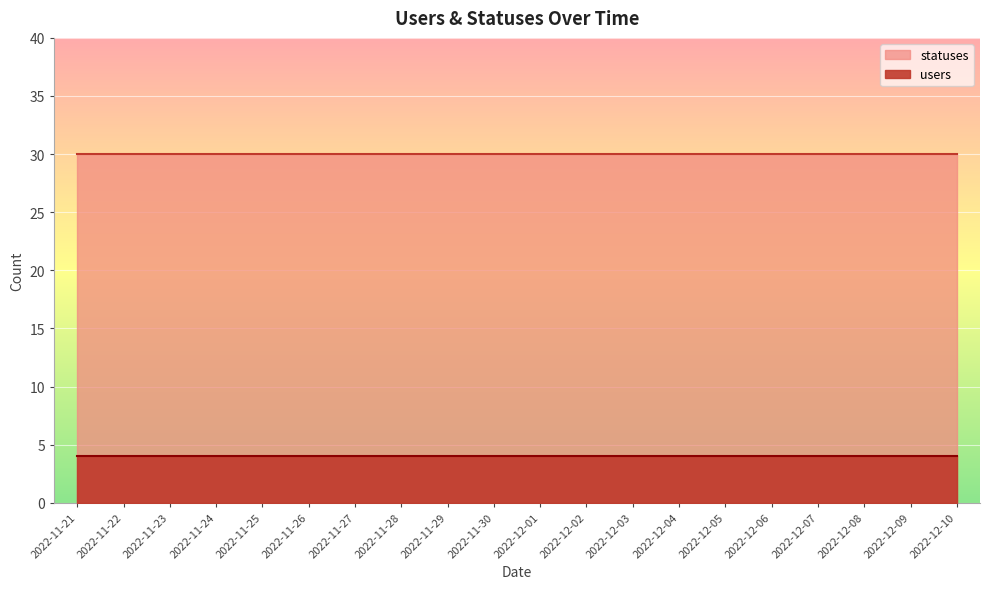

The users series shows 4 at 2022-11-25. True or false?

True